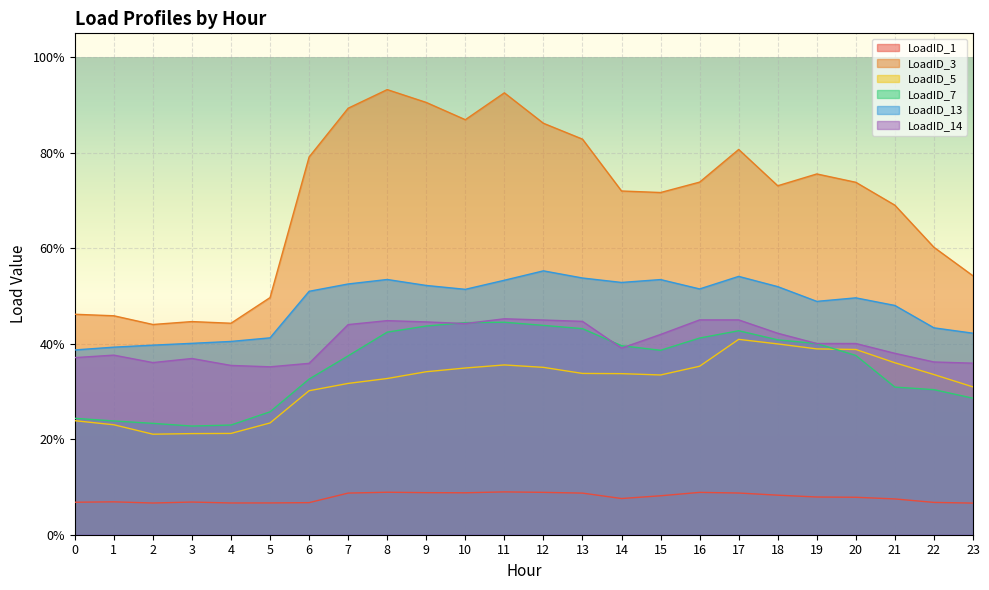

Does the chart display data point markers on the line(s)?

No